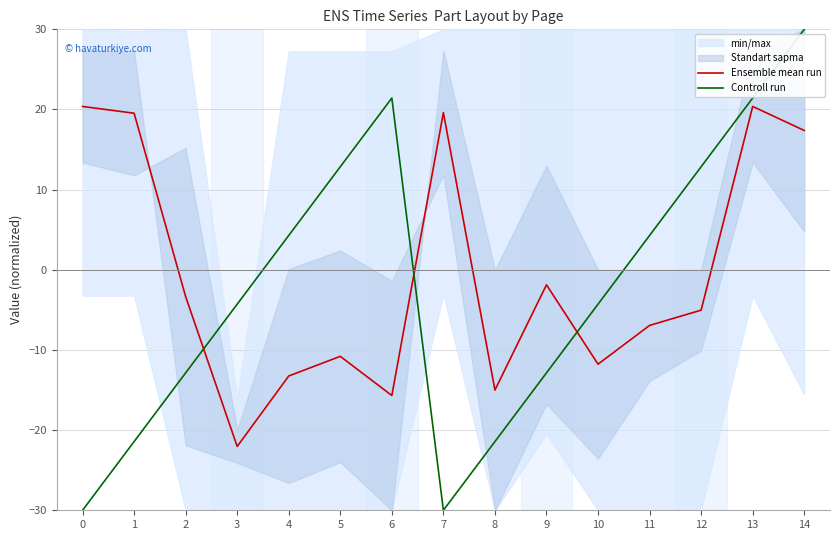

At 7, list the series in order from smallest to largest.

Controll run, Ensemble mean run